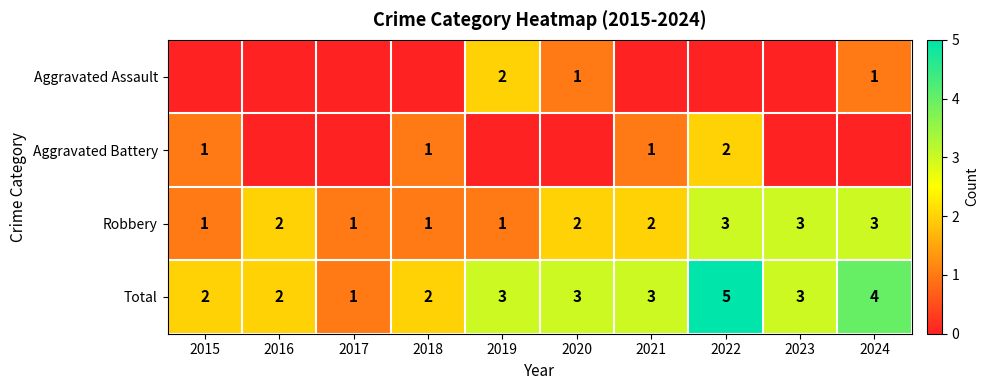

How many Total values are between 2 and 3?

7